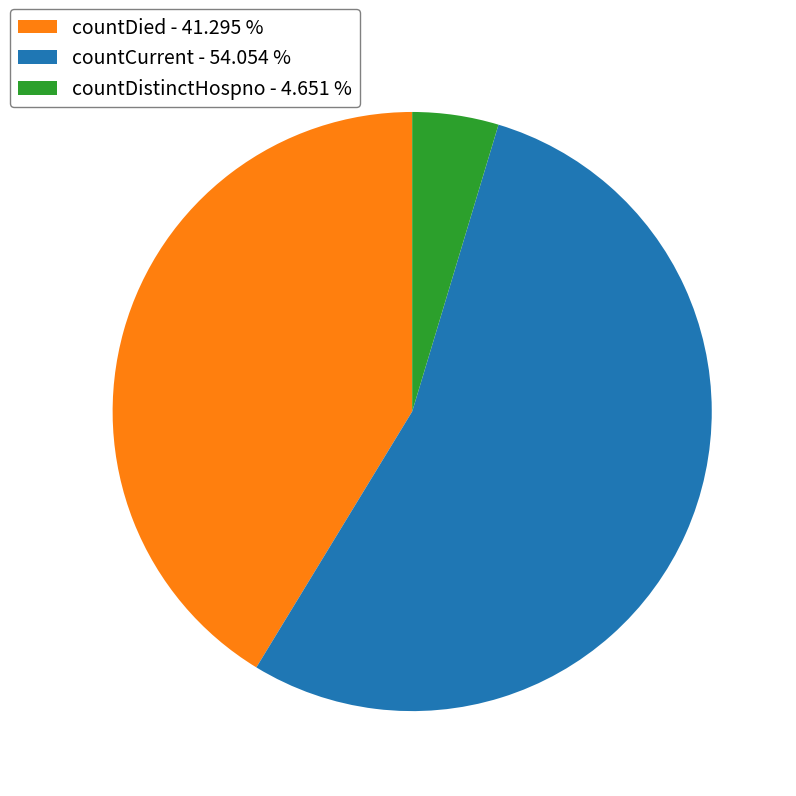

Is it true that countDied is 41% of the pie?

True